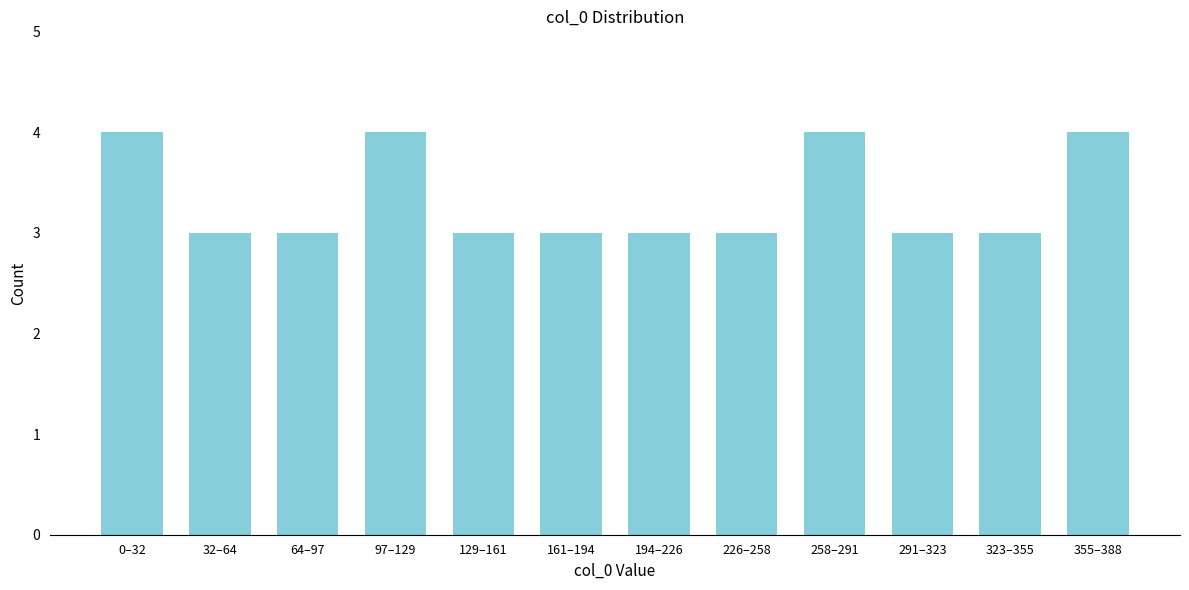

Reading left to right, list all the values displayed in this chart.

0–32=4	32–64=3	64–97=3	97–129=4	129–161=3	161–194=3	194–226=3	226–258=3	258–291=4	291–323=3	323–355=3	355–388=4